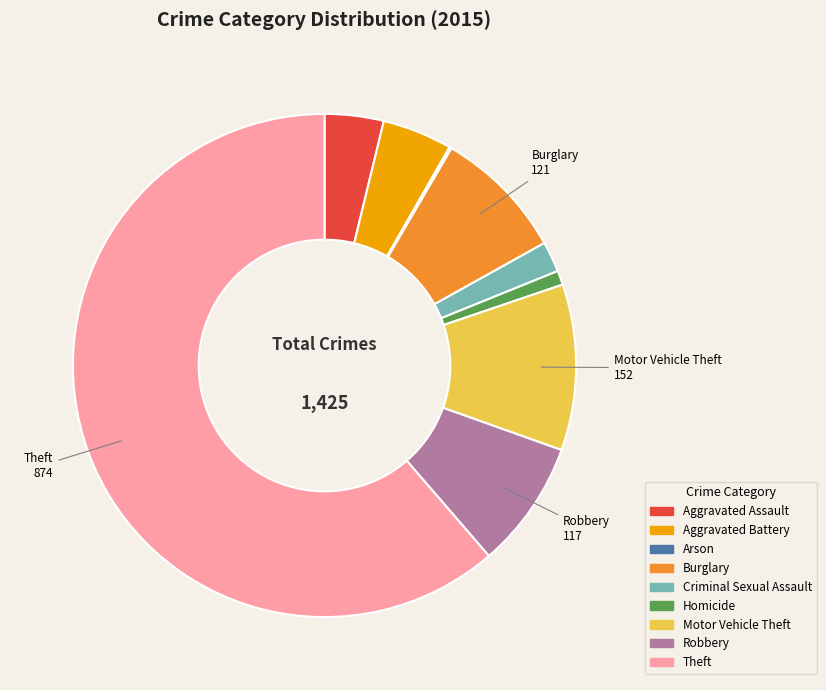

Which slice is the largest?

Theft